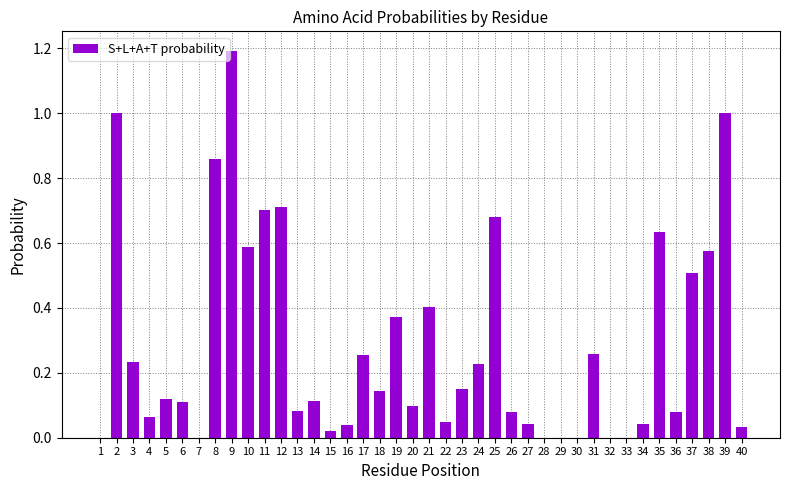

What is the sum of all values?

11.5